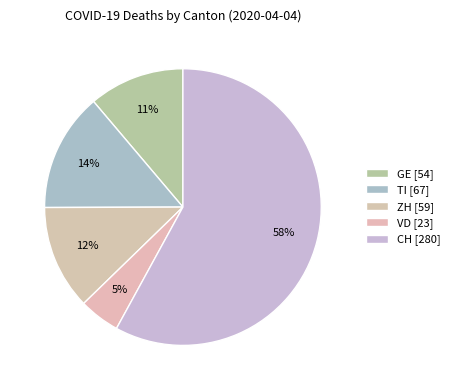

Is there a majority slice in this chart?

Yes